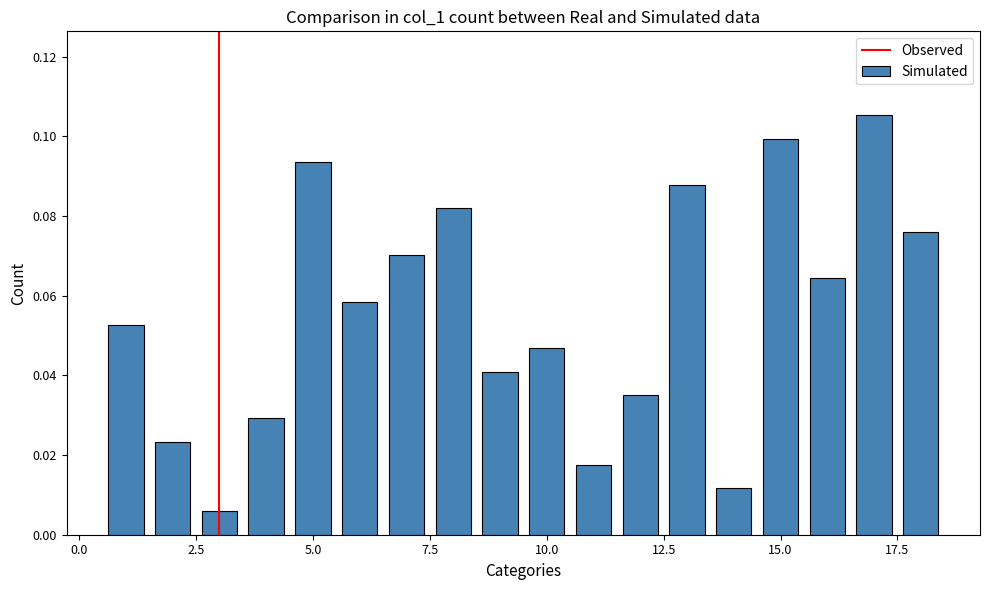

Reading left to right, transcribe all the data shown in this chart.

3=0.0	14=0.0	11=0.0	2=0.0	4=0.0	12=0.0	9=0.0	10=0.0	1=0.1	6=0.1	16=0.1	7=0.1	18=0.1	8=0.1	13=0.1	5=0.1	15=0.1	17=0.1